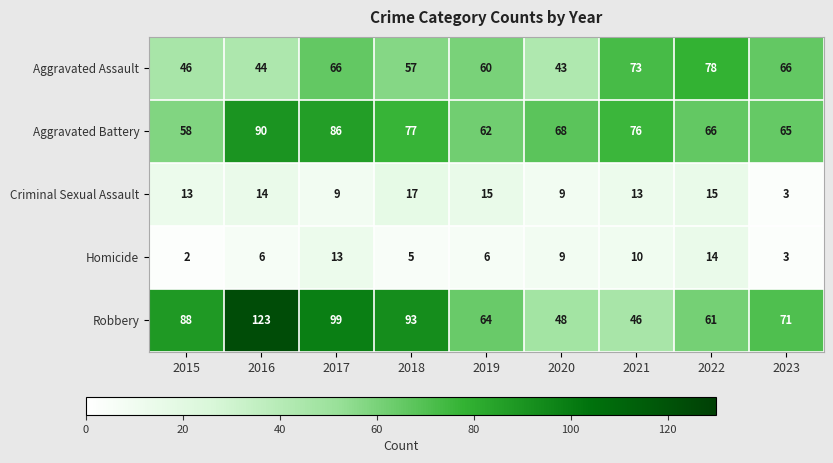

How many values in the Aggravated Battery series are below 68?

4